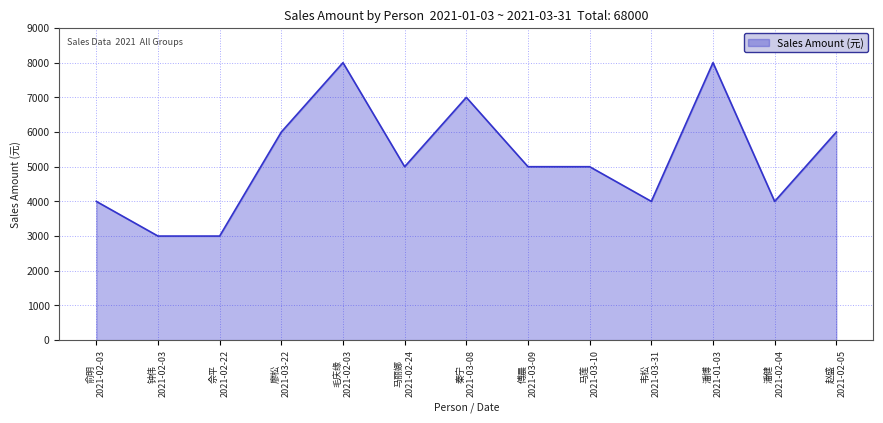

What is the ratio of the value at 潘博
2021-01-03 to the value at 佘平
2021-02-22?

2.7